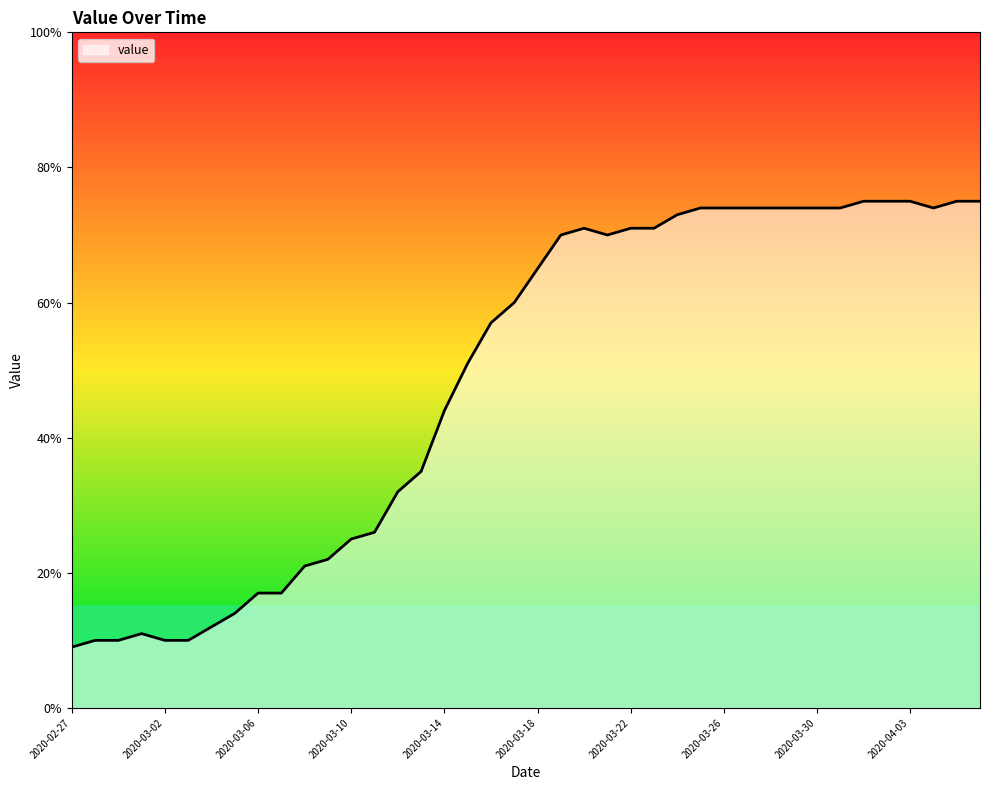

Reading left to right, extract all data points from this chart.

9	10	10	11	10	10	12	14	17	17	21	22	25	26	32	35	44	51	57	60	65	70	71	70	71	71	73	74	74	74	74	74	74	74	75	75	75	74	75	75